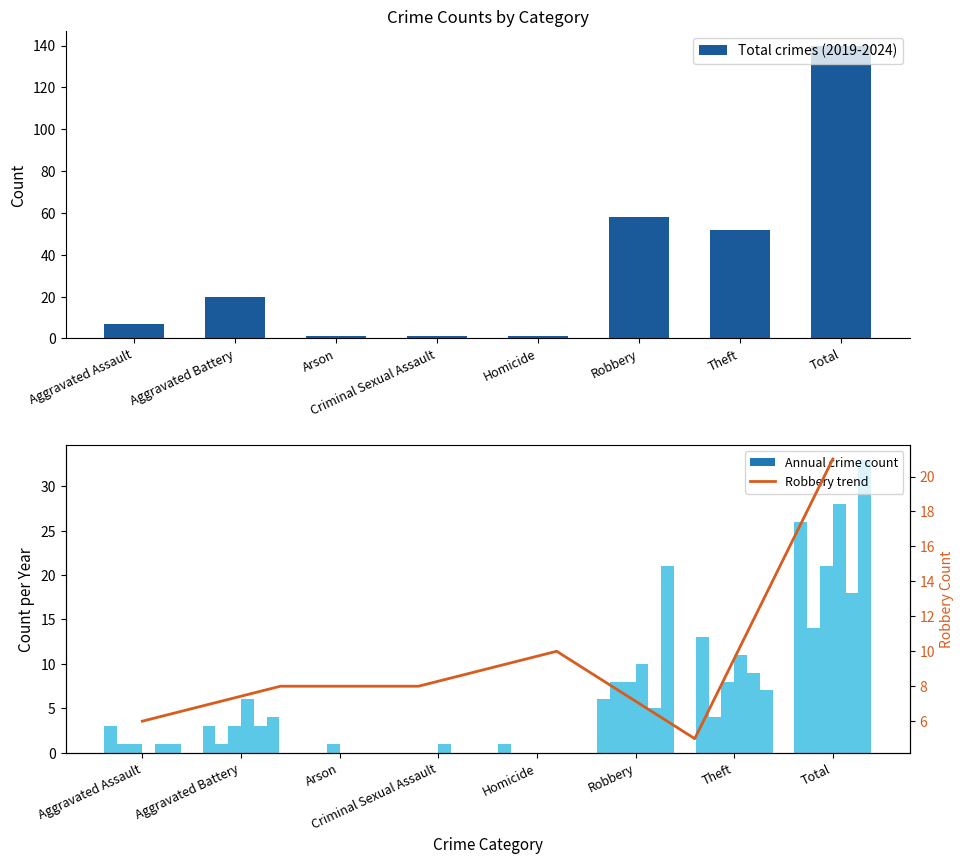

At how many categories does at least one series exceed 4?

4